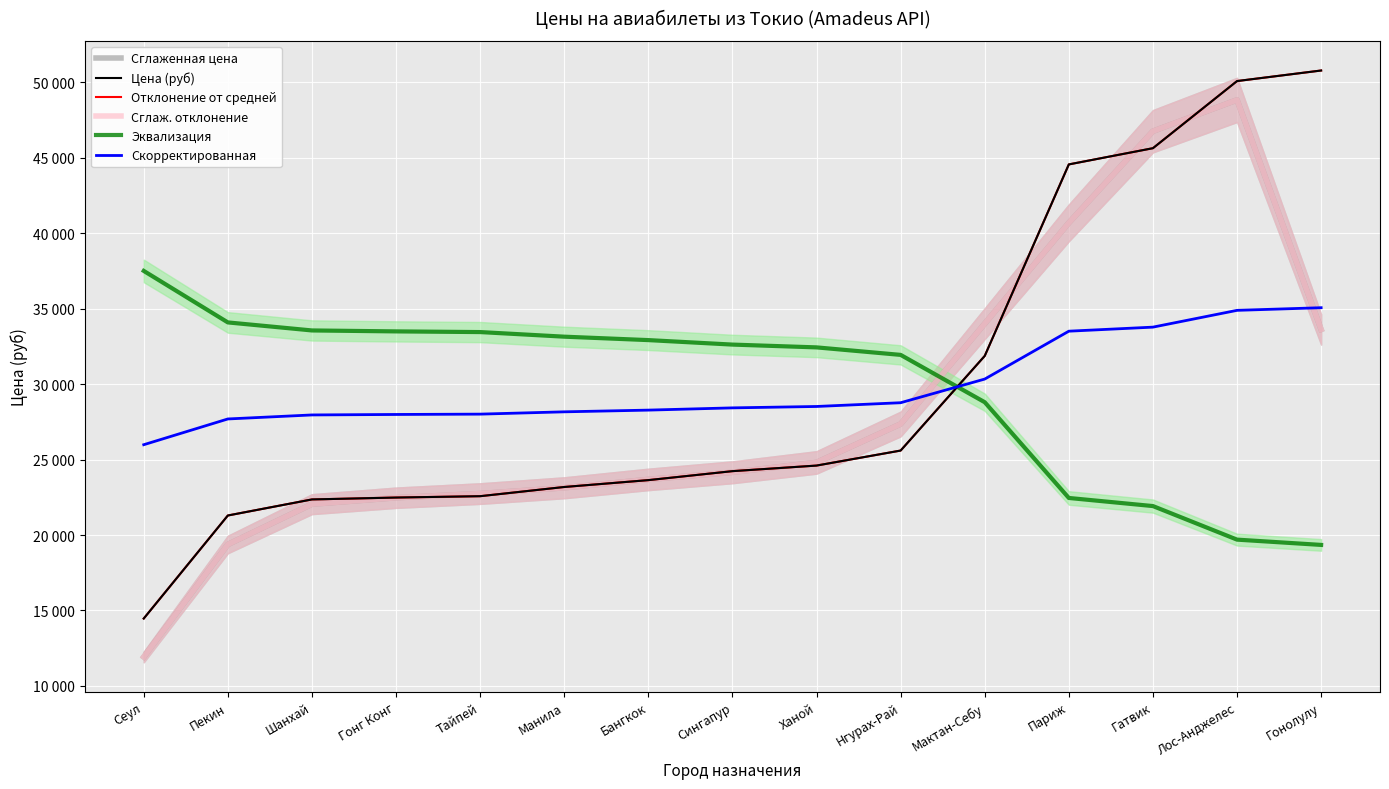

True or false: Эквализация has a value of 34095.0 at Пекин.

True